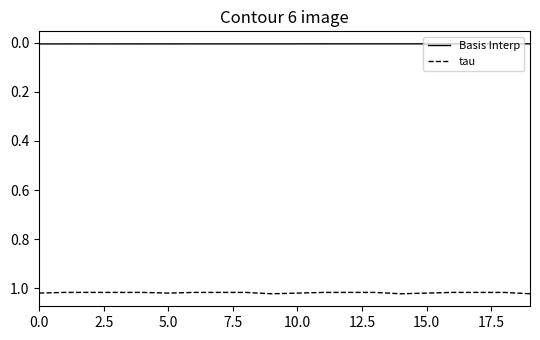

Which series has the widest spread of values?

tau